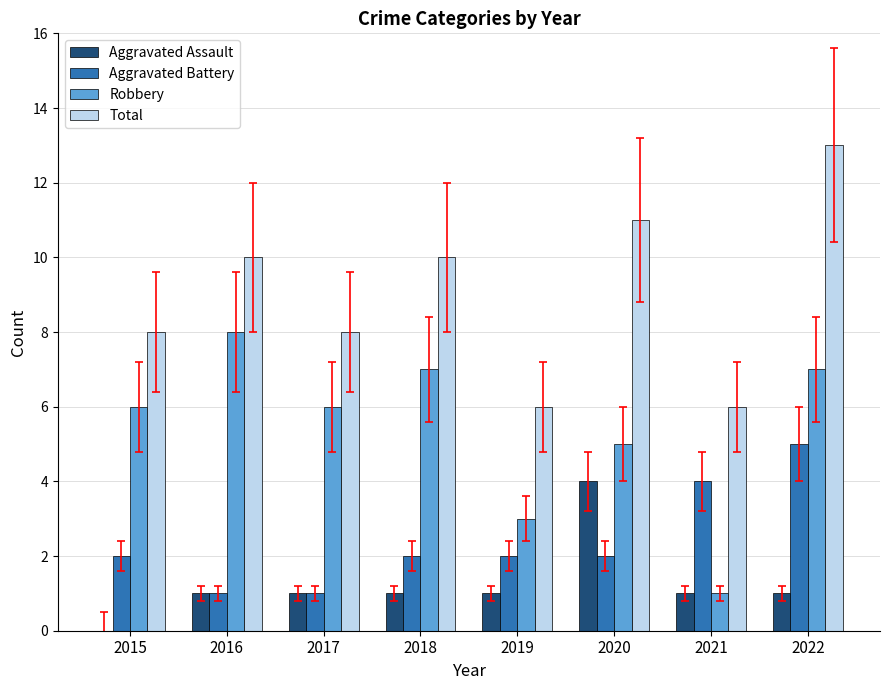

Between 2019 and 2020, which series saw the biggest shift?

Total